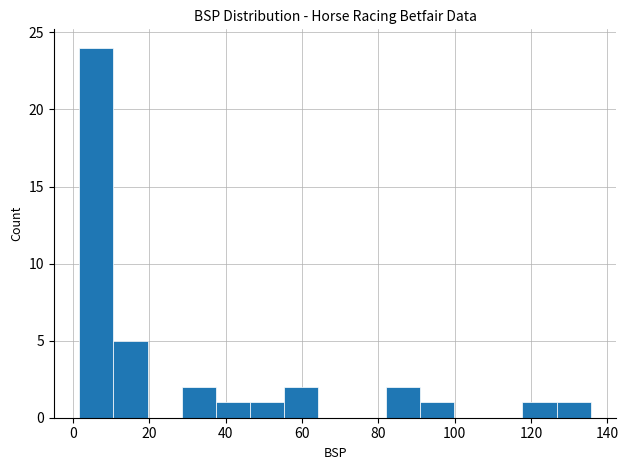

Reading left to right, list every bar in this chart as the range it spans on the x-axis followed by its height. Neither the bar edges nor the heights are printed on the chart, so give them approximately, as read against the axes.

2 to 10: 24
10 to 20: 5
20 to 28: 0
28 to 38: 2
38 to 46: 1
46 to 56: 1
56 to 64: 2
64 to 74: 0
74 to 82: 0
82 to 90: 2
90 to 100: 1
100 to 108: 0
108 to 118: 0
118 to 126: 1
126 to 136: 1